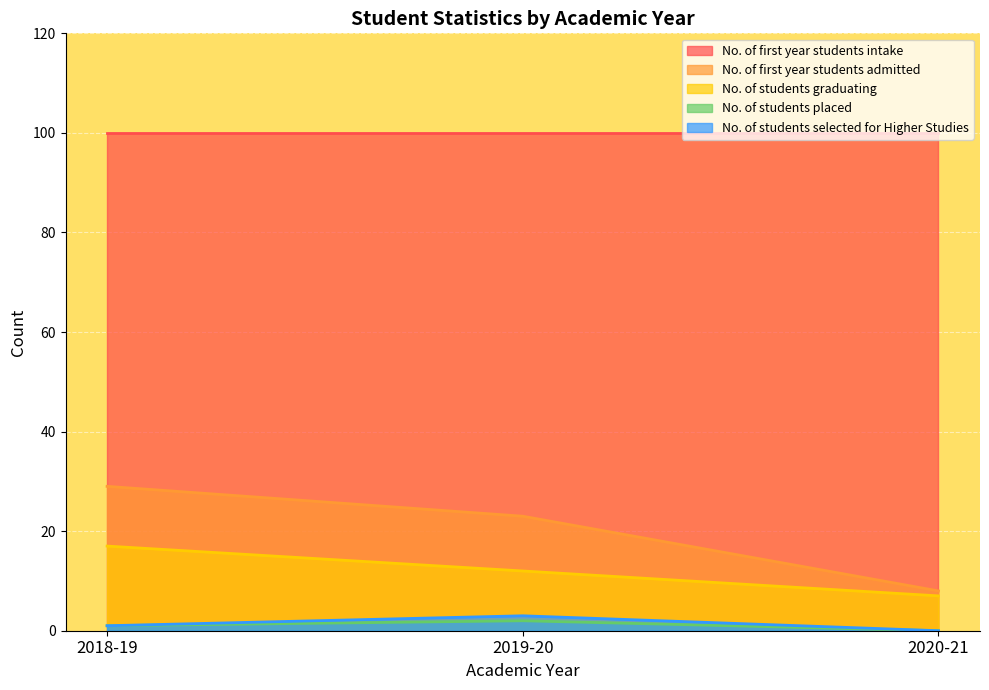

Read the No. of first year students admitted value at 2018-19, to the nearest 10.

30